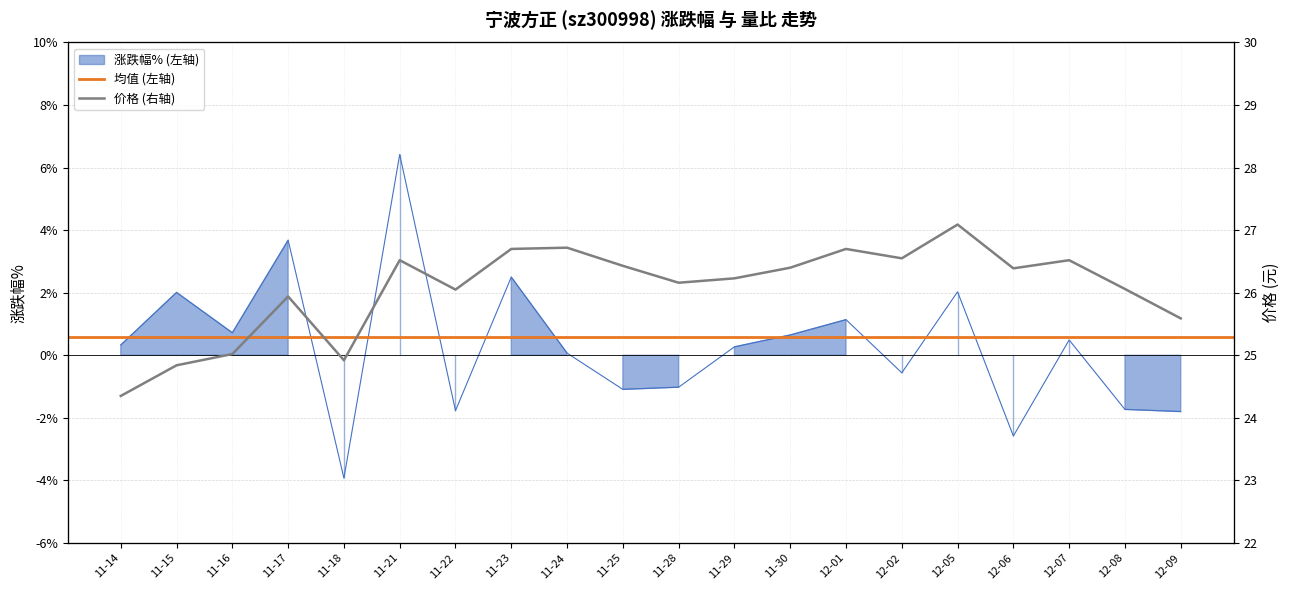

Does the chart have visible grid lines?

Yes